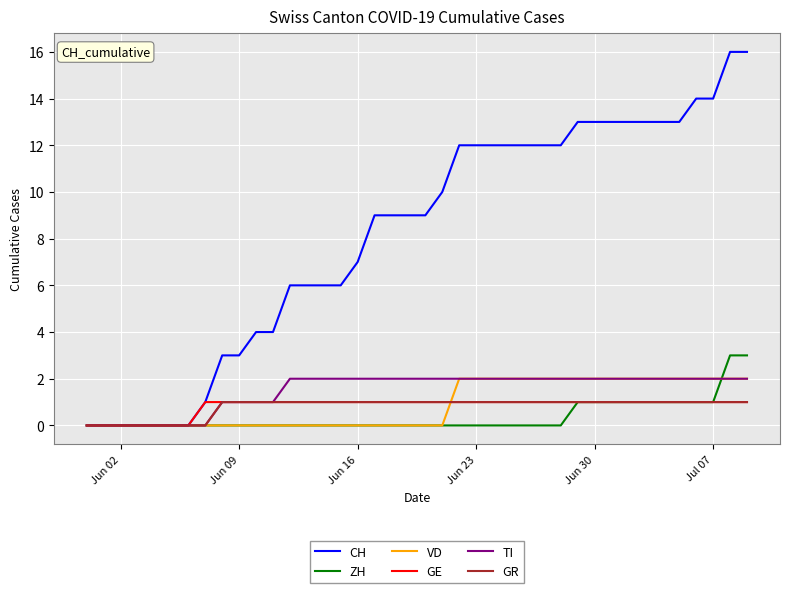

What is the sum of all GE values?

33